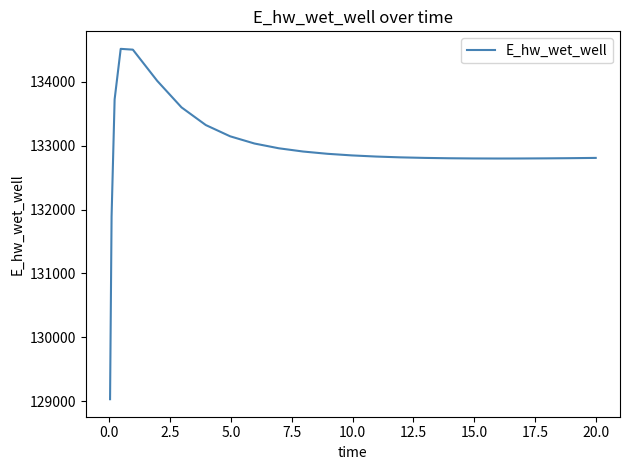

What is the average value?

132927.1